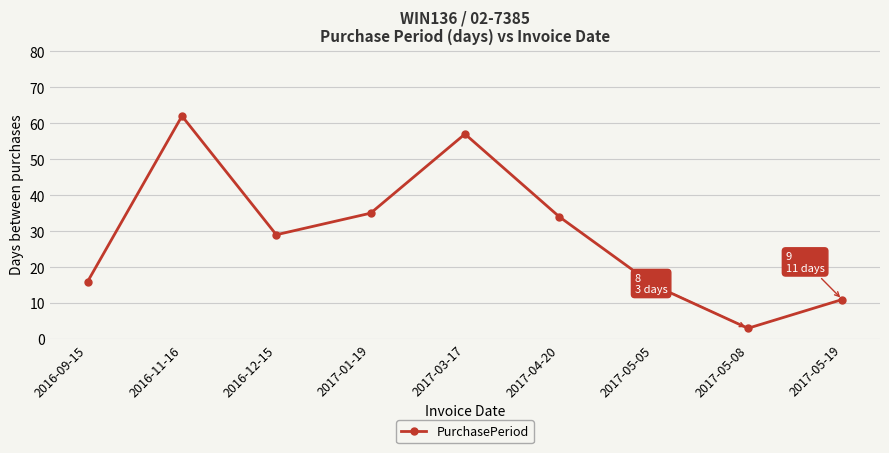

At which category does the data reach its first local peak?

2016-11-16